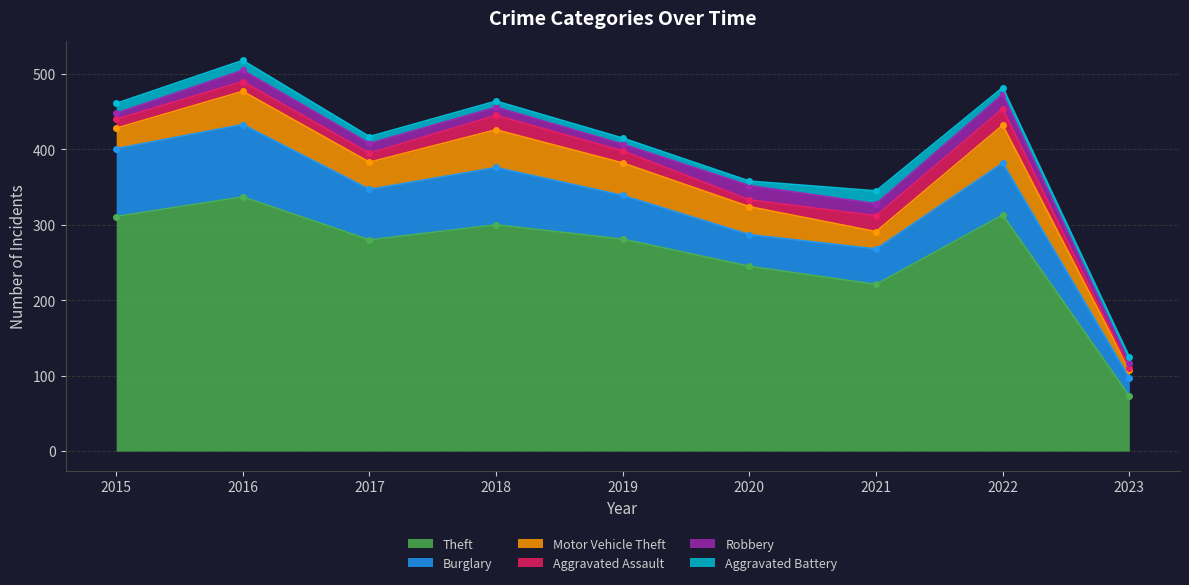

How many interior local valleys does the Burglary series have?

2